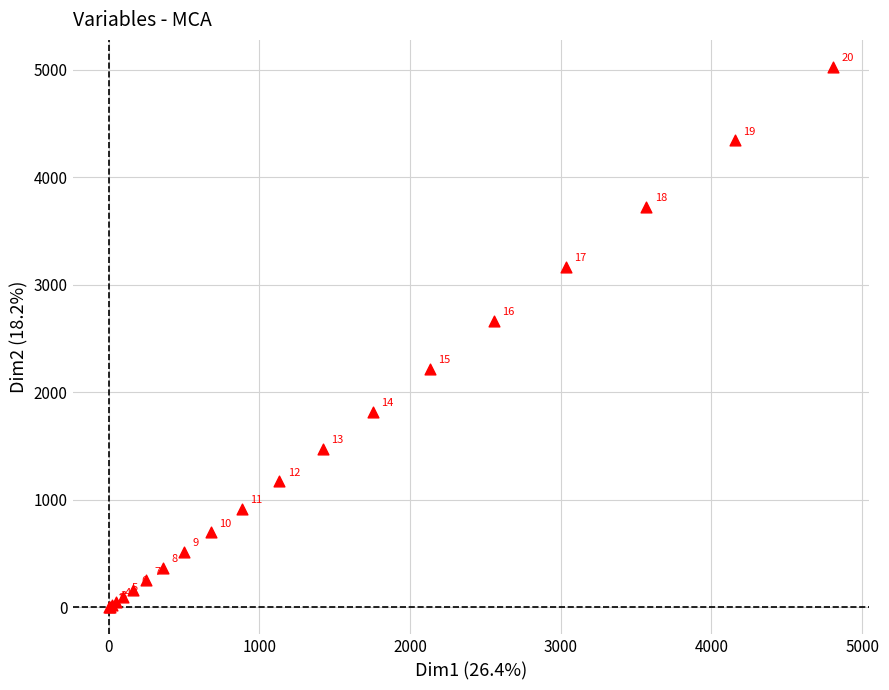

What Y value in the scatter plot is closest to 2514?

2665.1